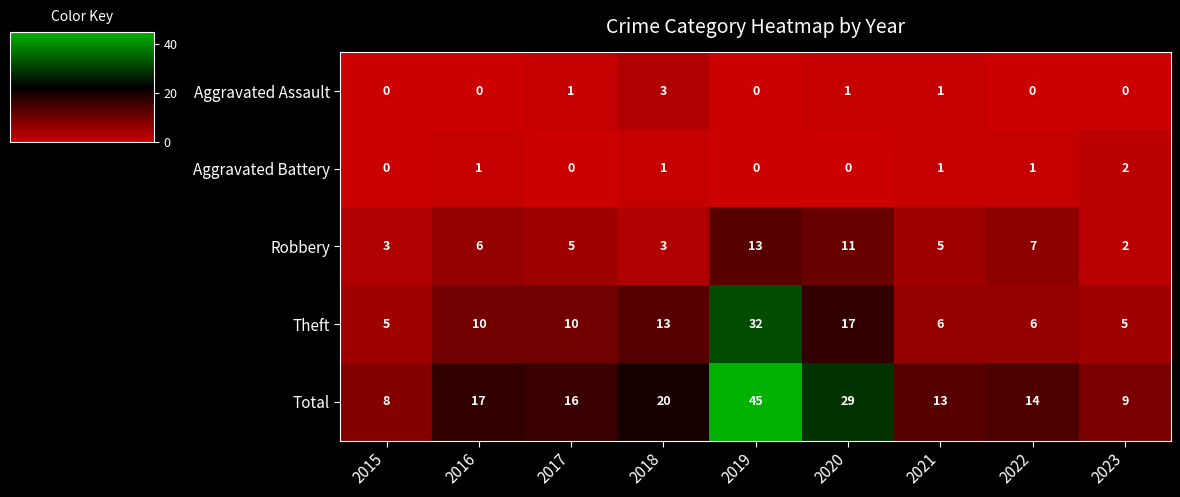

Between 2020 and 2023, which series saw the biggest shift?

Total